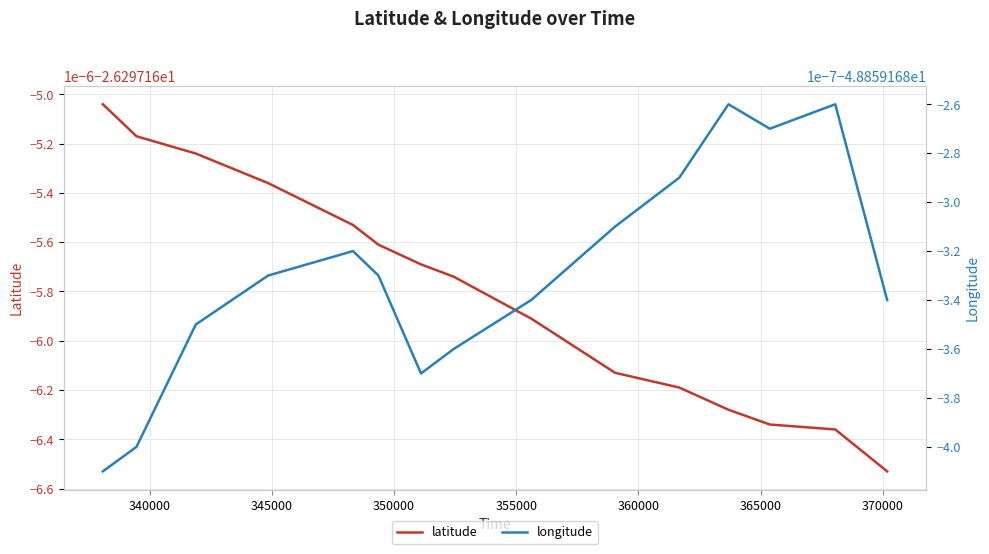

Reading right to left, extract all data points from this chart.

latitude: -26.3	-26.3	-26.3	-26.3	-26.3	-26.3	-26.3	-26.3	-26.3	-26.3	-26.3	-26.3	-26.3	-26.3	-26.3
longitude: -48.9	-48.9	-48.9	-48.9	-48.9	-48.9	-48.9	-48.9	-48.9	-48.9	-48.9	-48.9	-48.9	-48.9	-48.9